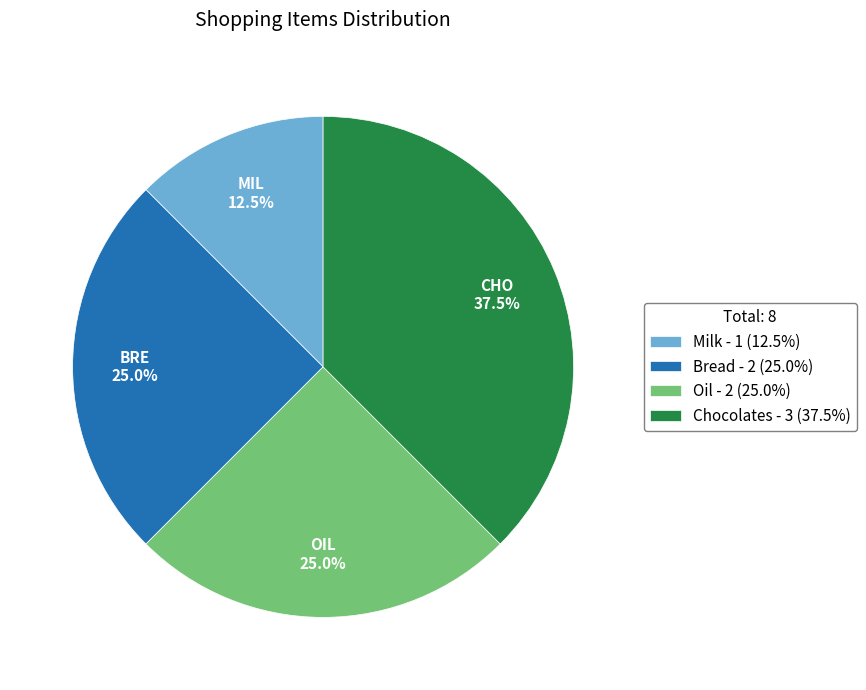

What is the total percentage of Oil and Chocolates?

62.5%